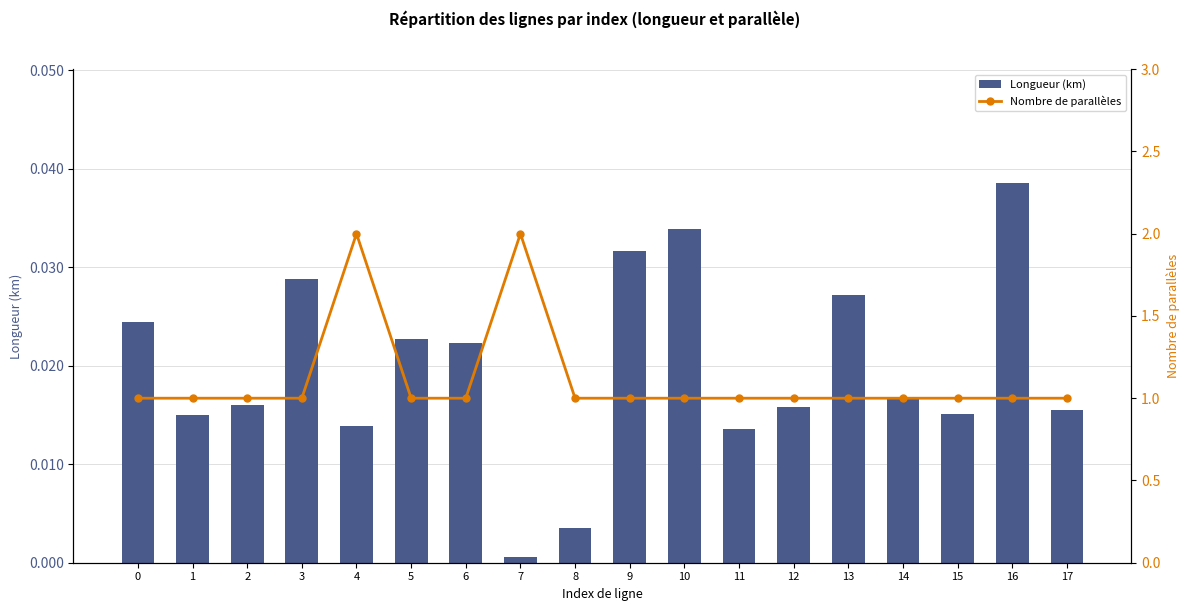

The value of Nombre de parallèles at 10 is 1.0. True or false?

True